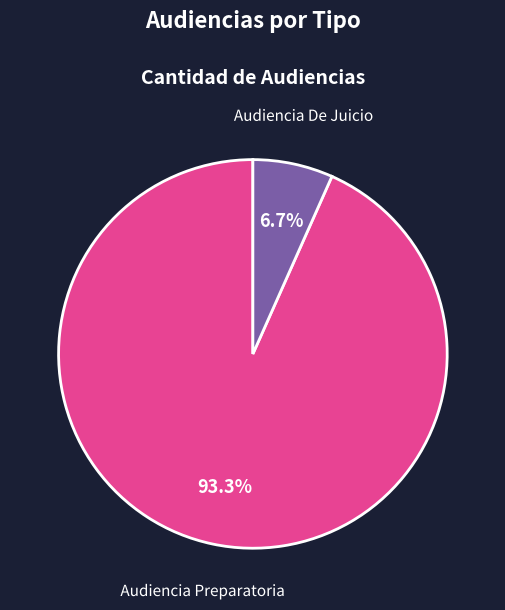

What is the ratio of the value at Audiencia De Juicio to the value at Audiencia Preparatoria?

0.1